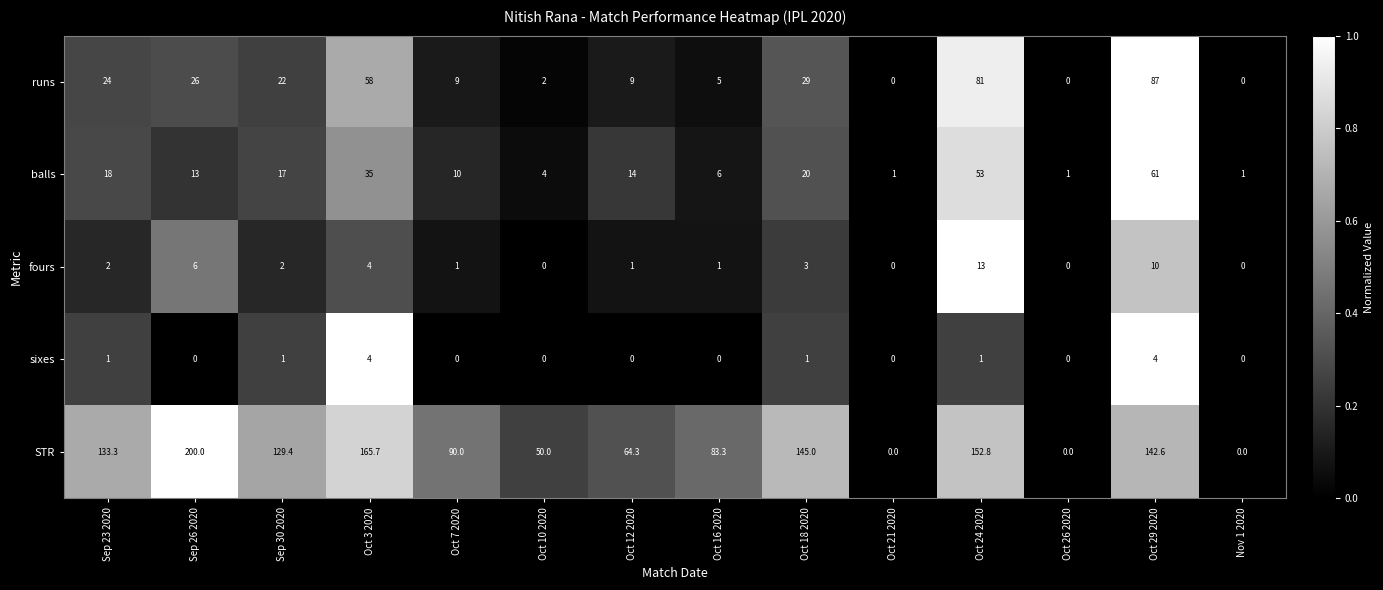

At how many categories does at least one series exceed 0?

14